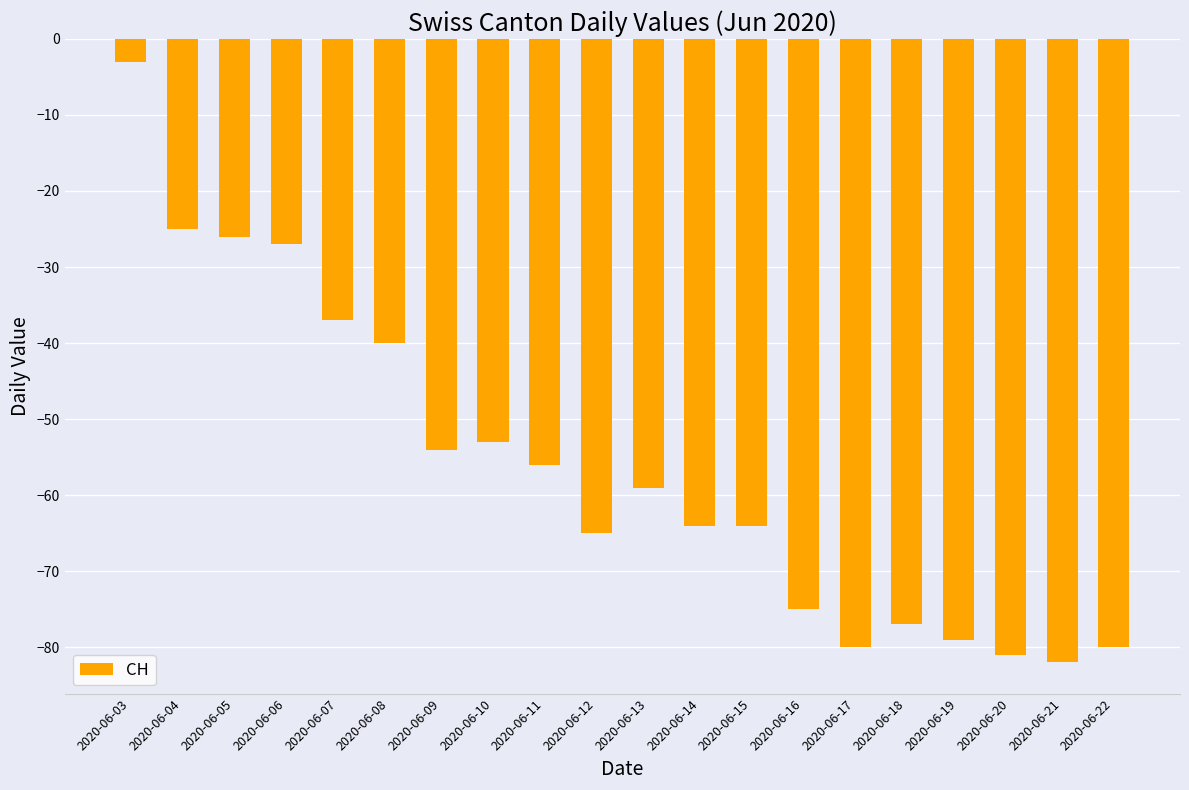

What is the difference between the maximum and minimum values?

79